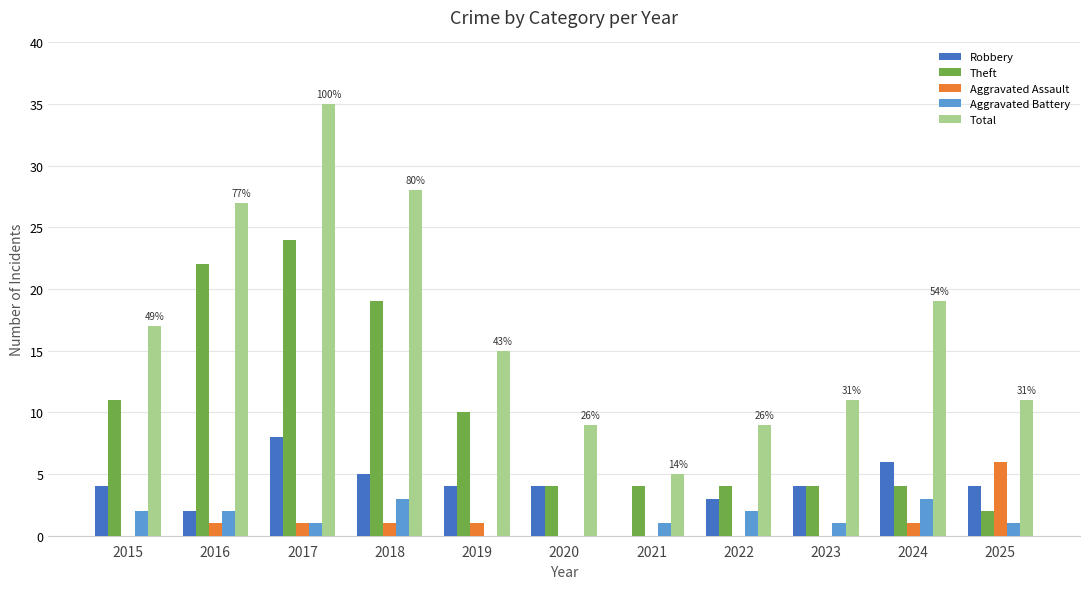

Is it true that Total equals 19 at 2018?

False